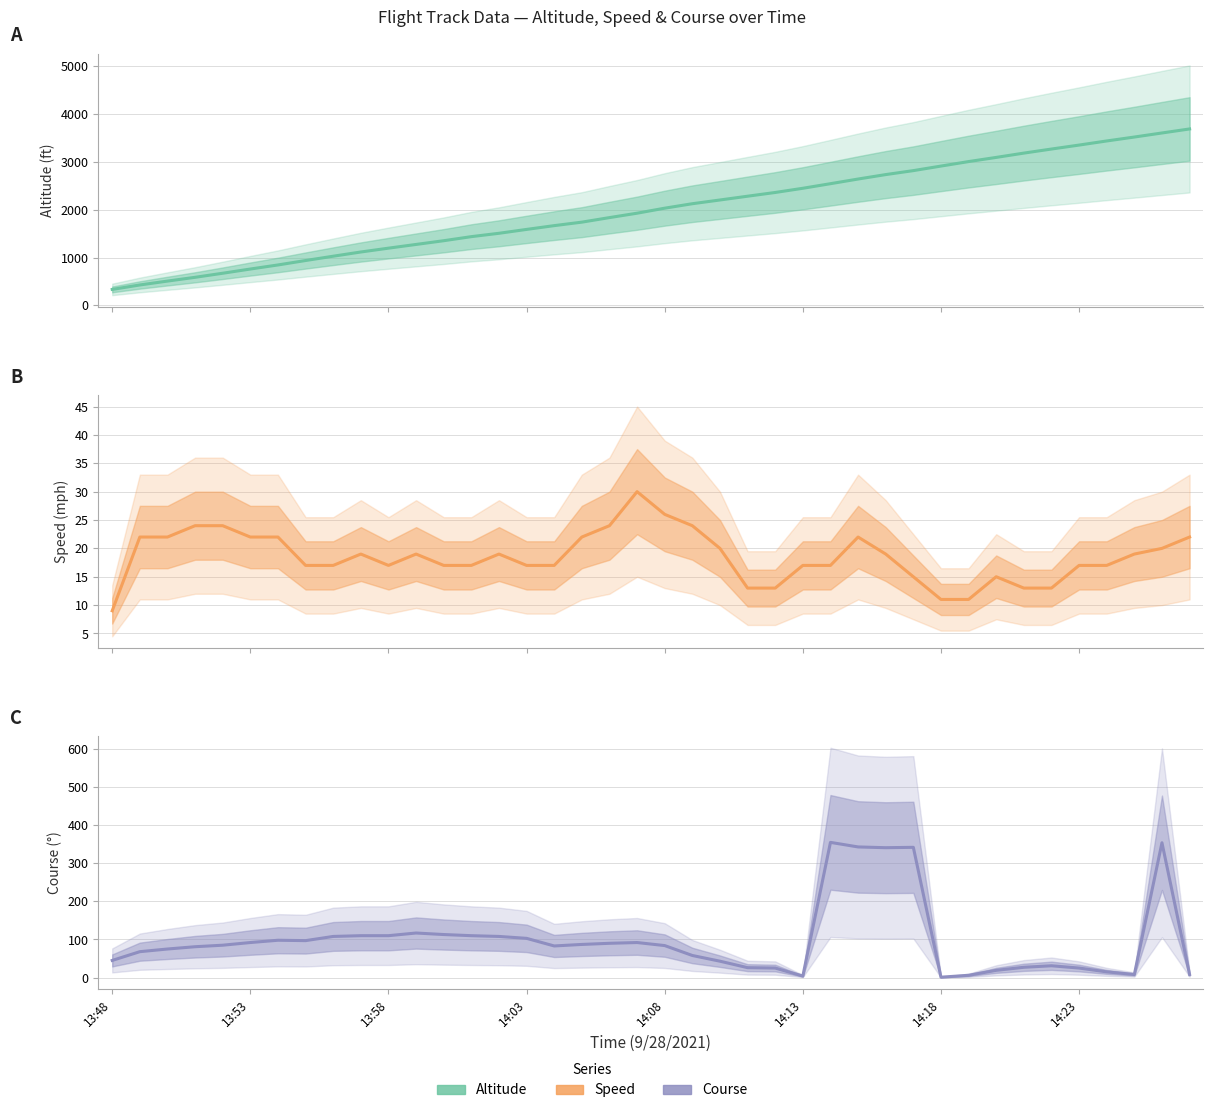

Rank the series by their maximum value, from lowest to highest.

Speed (mph), Course (°), Altitude (ft)